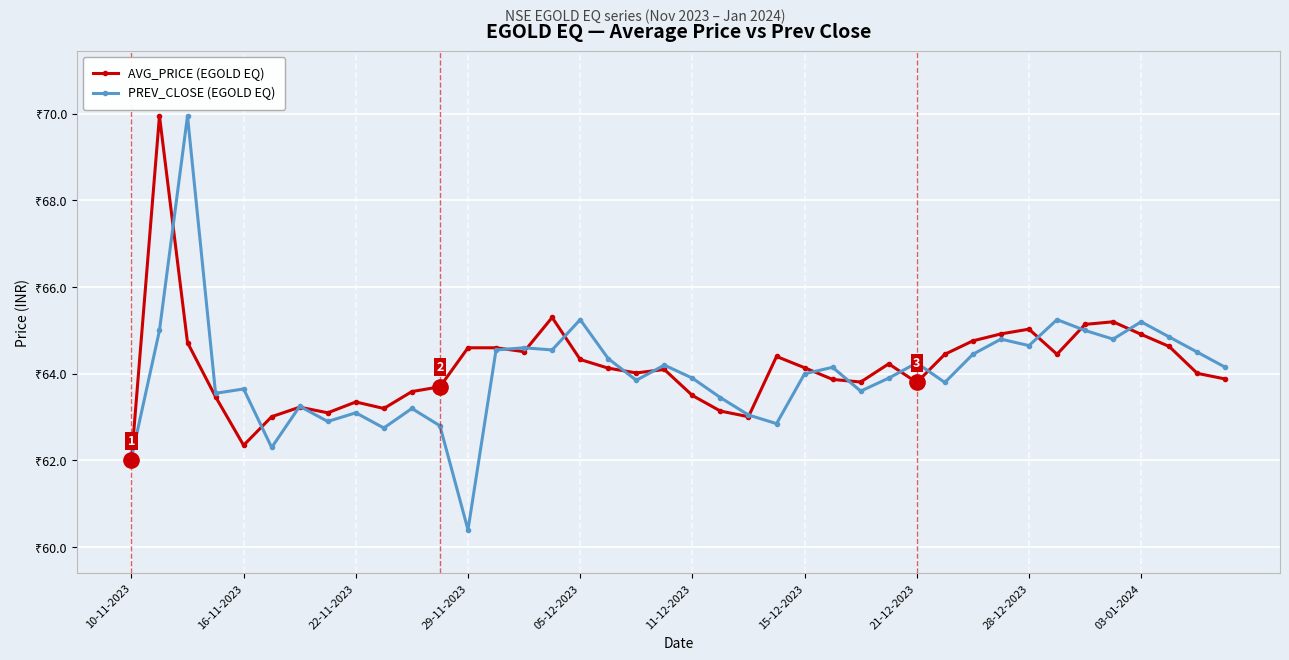

What are all the series names shown in the legend?

AVG_PRICE (EGOLD EQ), PREV_CLOSE (EGOLD EQ)